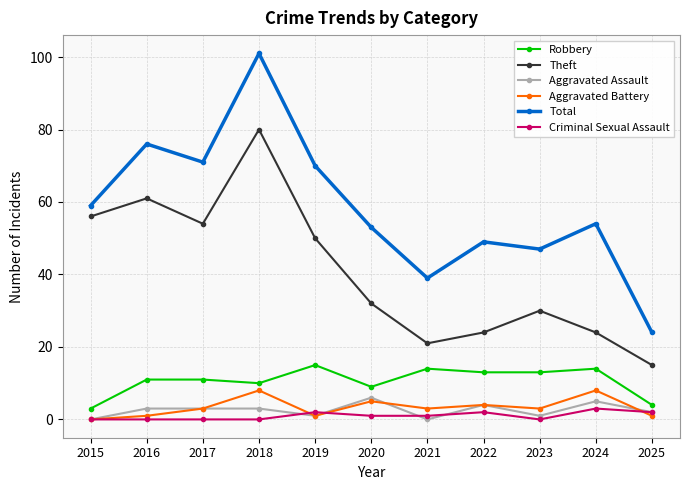

In Theft, how many points are lower than both neighbors (excluding endpoints)?

2